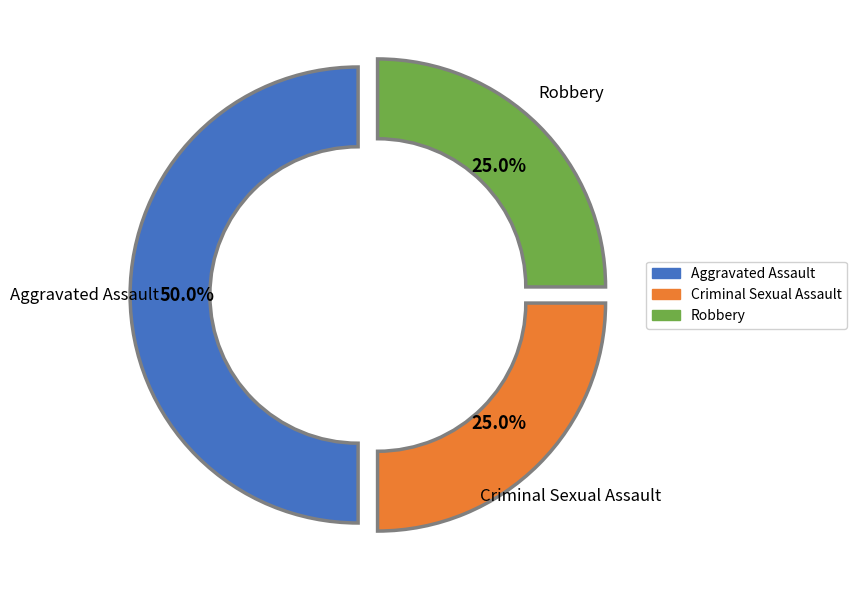

What is the total percentage of Criminal Sexual Assault and Aggravated Assault?

75.0%